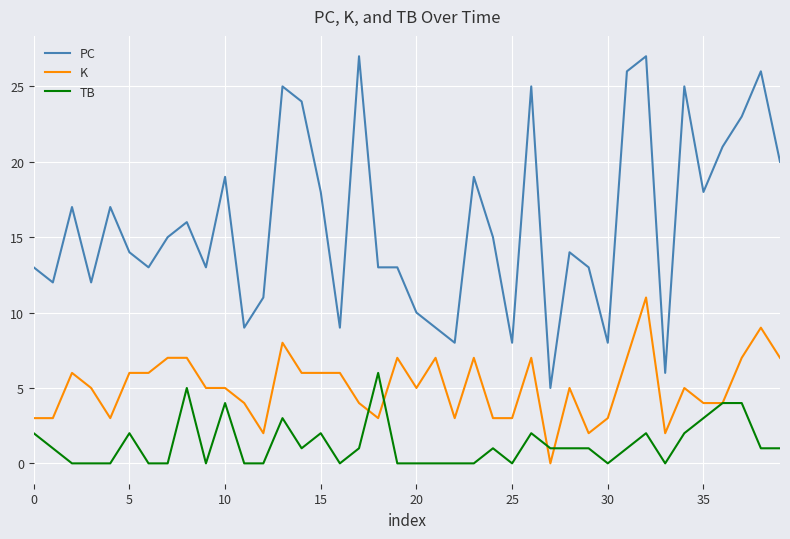

Which series has the largest total across all categories?

PC